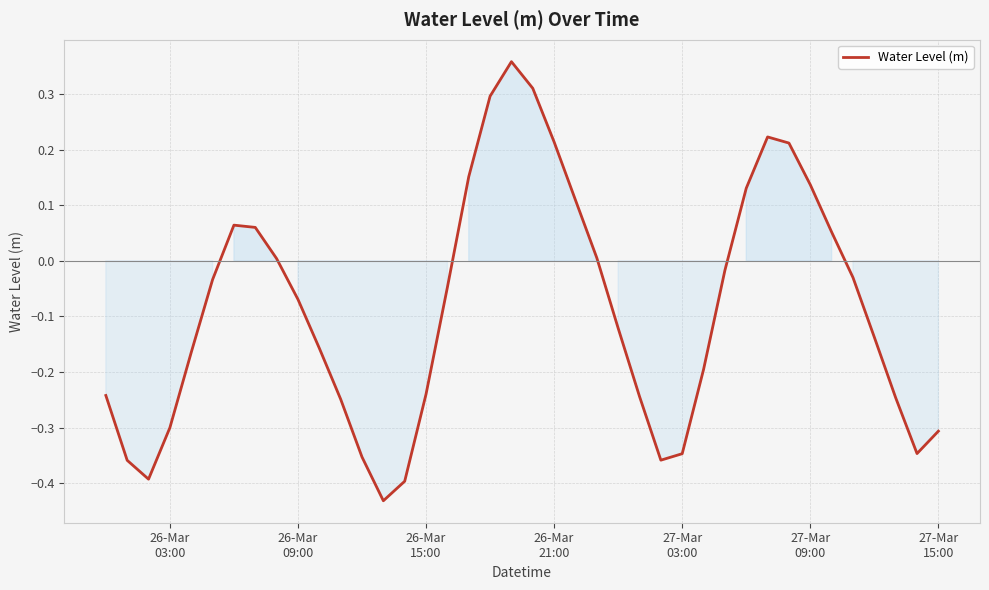

What is the difference between the maximum and minimum values?

0.8